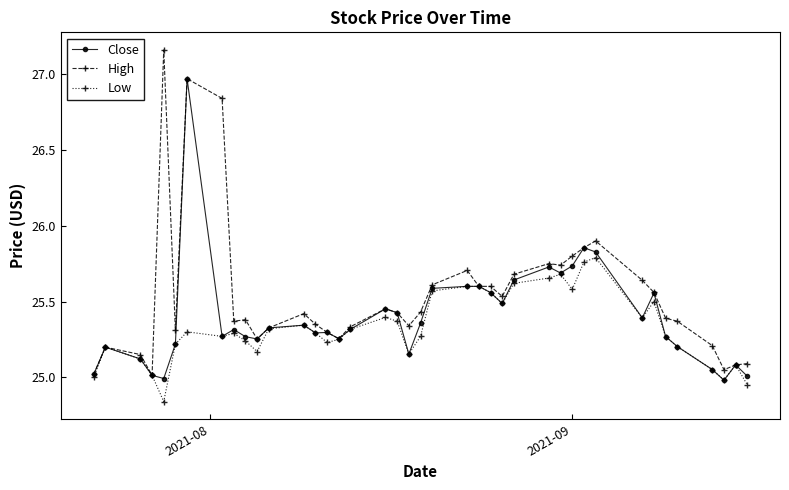

What is the minimum value for High?

25.0